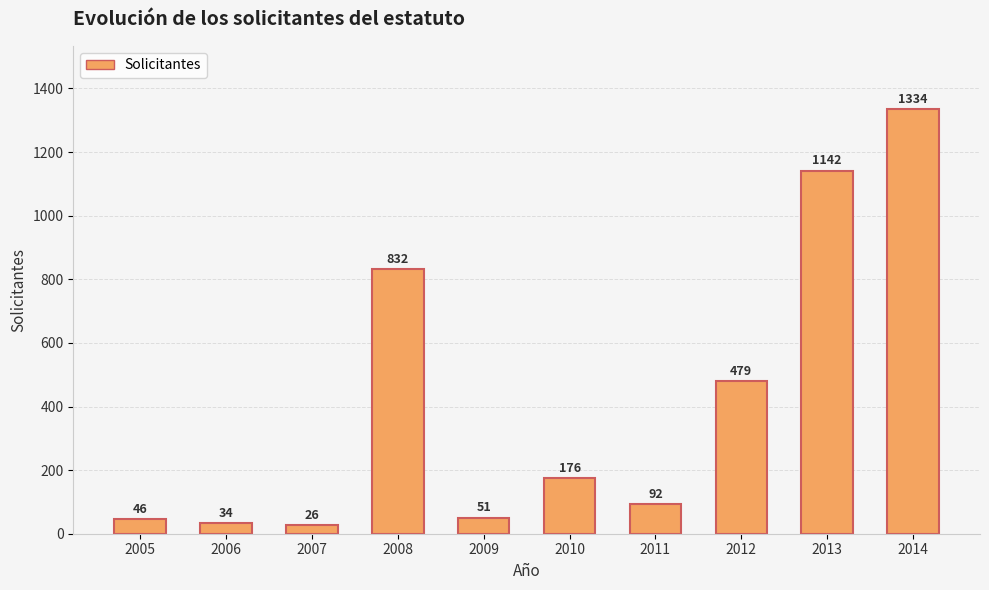

List the labels in order of value, largest first.

2014, 2013, 2008, 2012, 2010, 2011, 2009, 2005, 2006, 2007